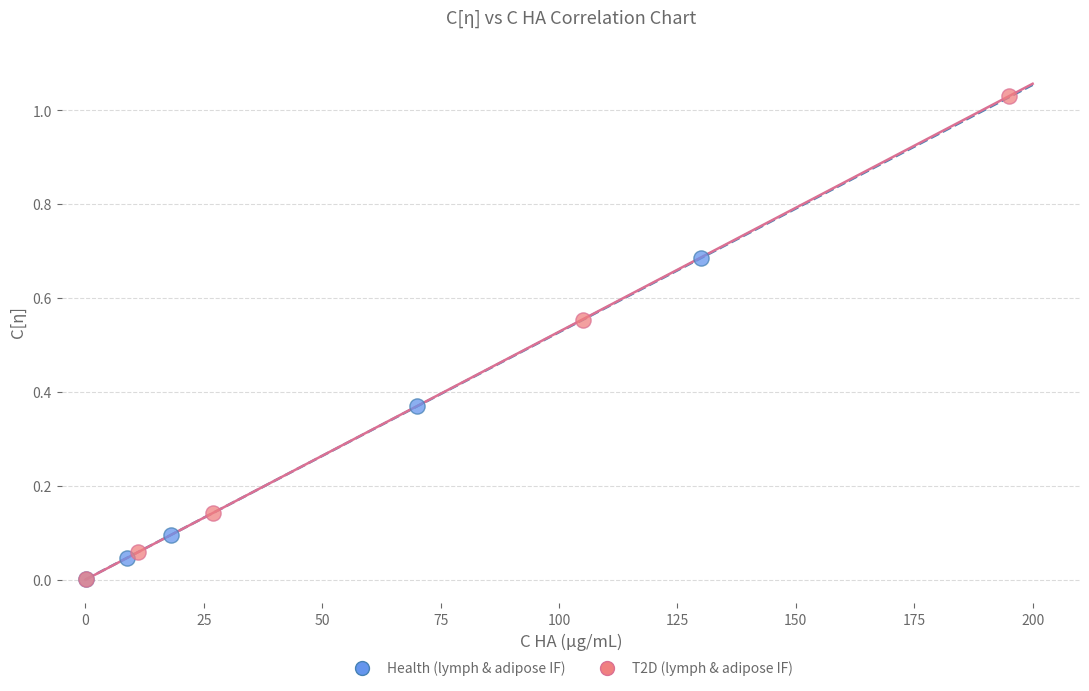

Which series has the widest spread of Y values?

T2D (lymph & adipose IF)